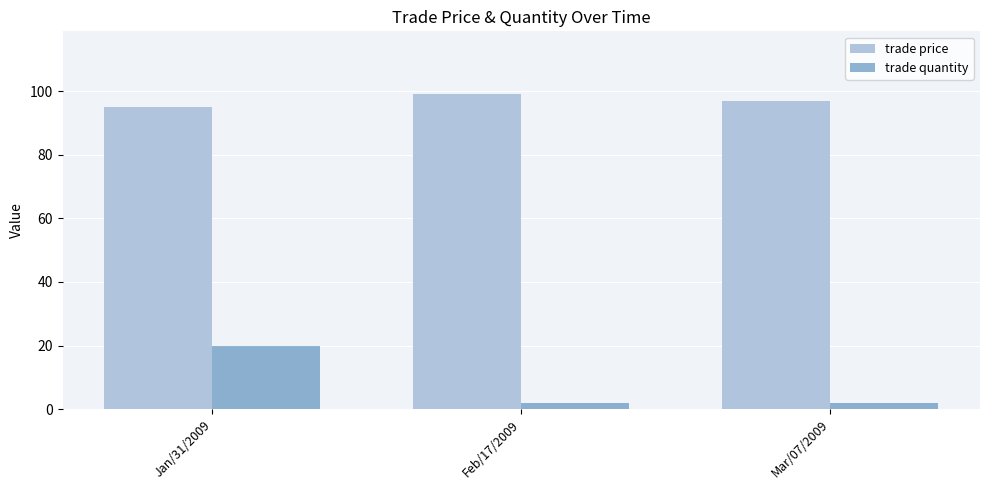

Reading left to right, list all the values displayed in this chart.

trade price: 95	99	97
trade quantity: 20	2	2